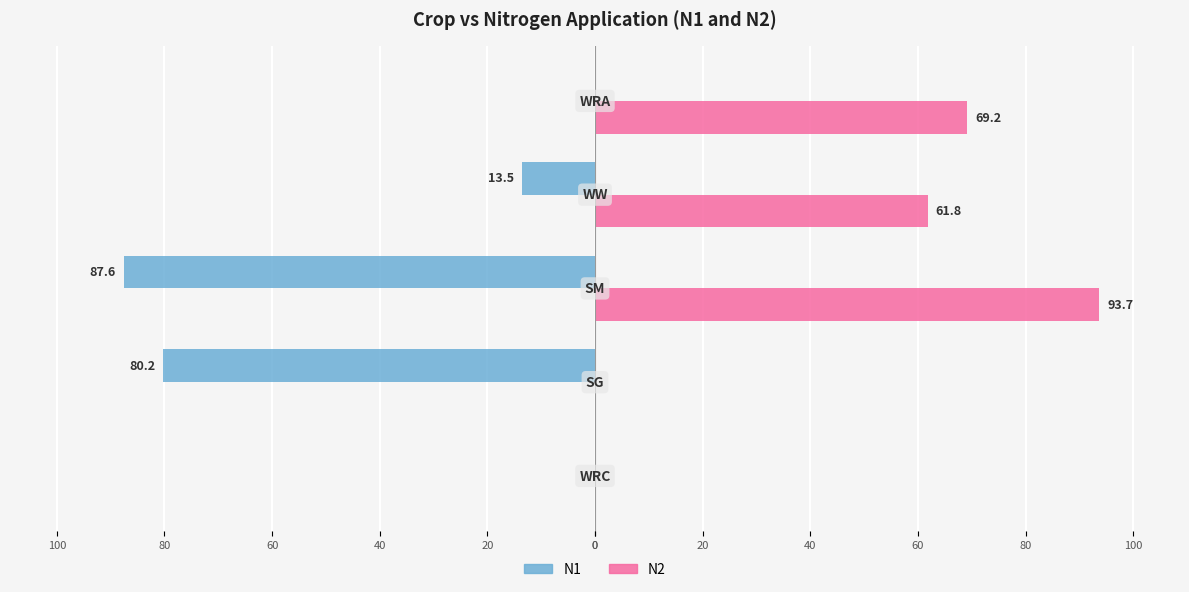

What is the average value of the N1 series?

-36.3